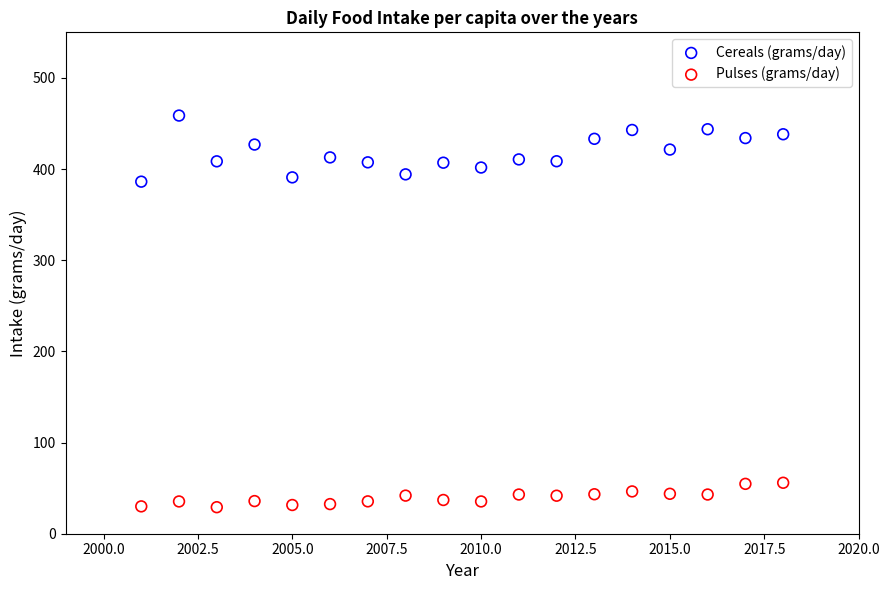

Across all data points, what is the range of Y values (max minus min)?

429.6